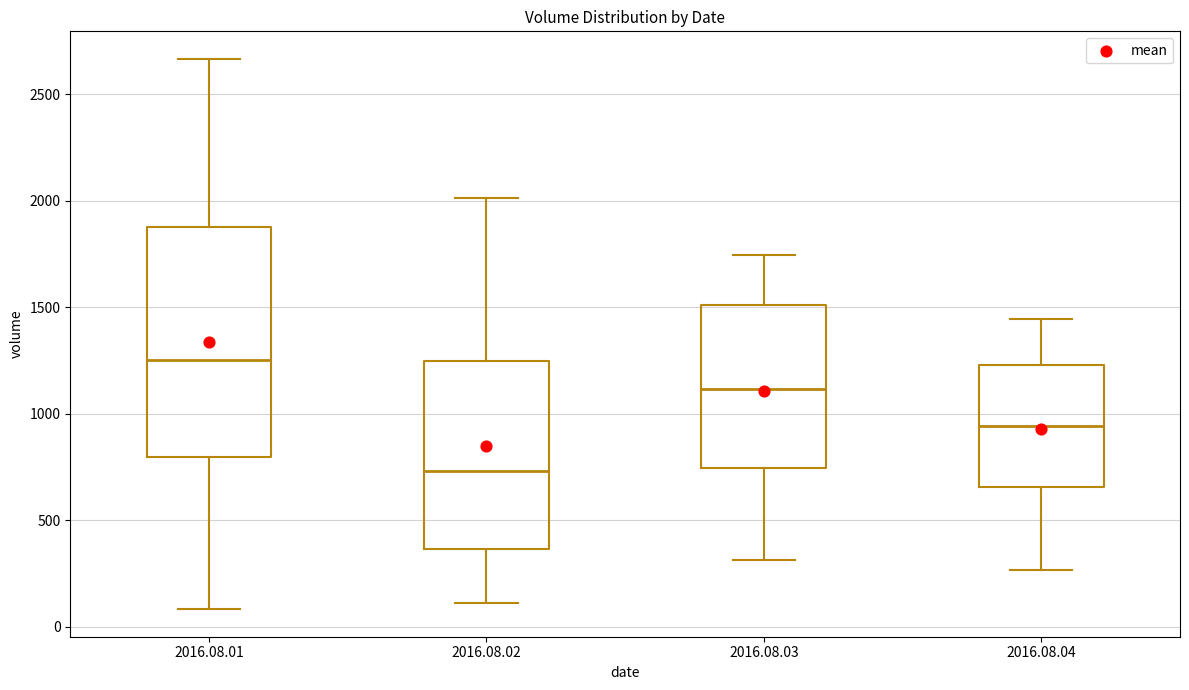

Which box is the tallest, from its lower edge to its upper edge?

2016.08.01